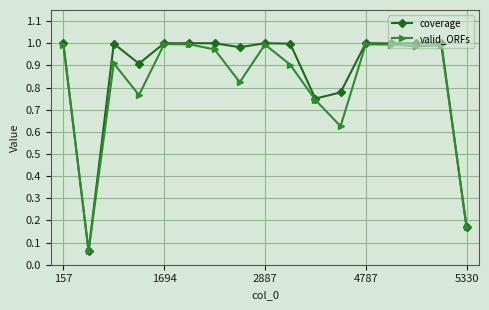

Which series has the largest range (max minus min)?

coverage